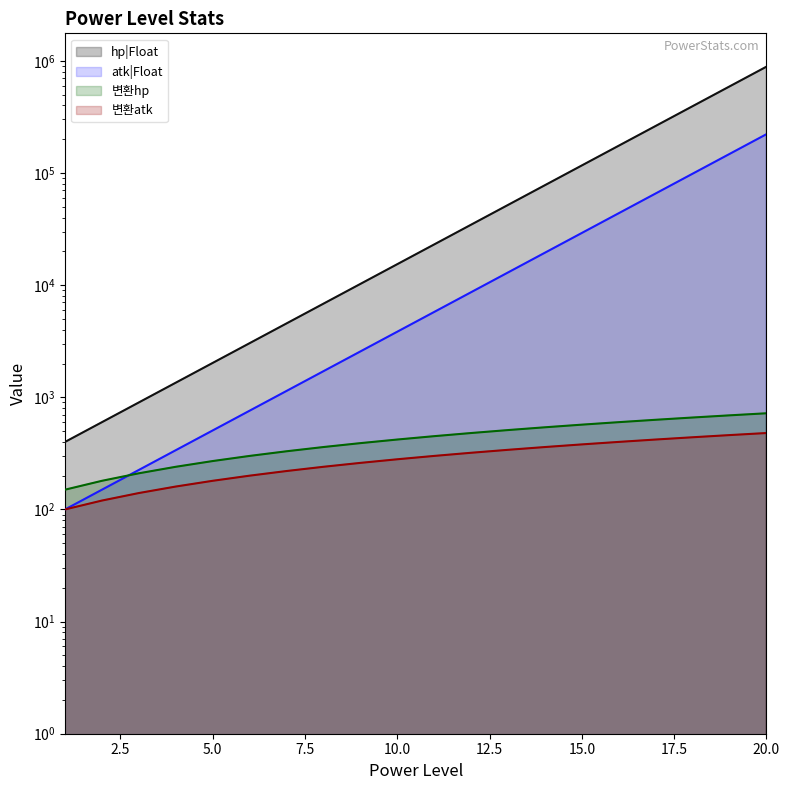

Reading left to right, transcribe all the data shown in this chart.

hp|Float: 1=400.0	2=600.0	3=900.0	4=1350.0	5=2025.0	6=3037.5	7=4556.2	8=6834.4	9=10251.6	10=15377.3	11=23066.0	12=34599.0	13=51898.5	14=77847.8	15=116771.7	16=175157.6	17=262736.3	18=394104.5	19=591156.8	20=886735.1
atk|Float: 1=100.0	2=150.0	3=225.0	4=337.5	5=506.2	6=759.4	7=1139.1	8=1708.6	9=2562.9	10=3844.3	11=5766.5	12=8649.8	13=12974.6	14=19462.0	15=29192.9	16=43789.4	17=65684.1	18=98526.1	19=147789.2	20=221683.8
변환hp: 1=150.0	2=180.0	3=210.0	4=240.0	5=270.0	6=300.0	7=330.0	8=360.0	9=390.0	10=420.0	11=450.0	12=480.0	13=510.0	14=540.0	15=570.0	16=600.0	17=630.0	18=660.0	19=690.0	20=720.0
변환atk: 1=100.0	2=120.0	3=140.0	4=160.0	5=180.0	6=200.0	7=220.0	8=240.0	9=260.0	10=280.0	11=300.0	12=320.0	13=340.0	14=360.0	15=380.0	16=400.0	17=420.0	18=440.0	19=460.0	20=480.0